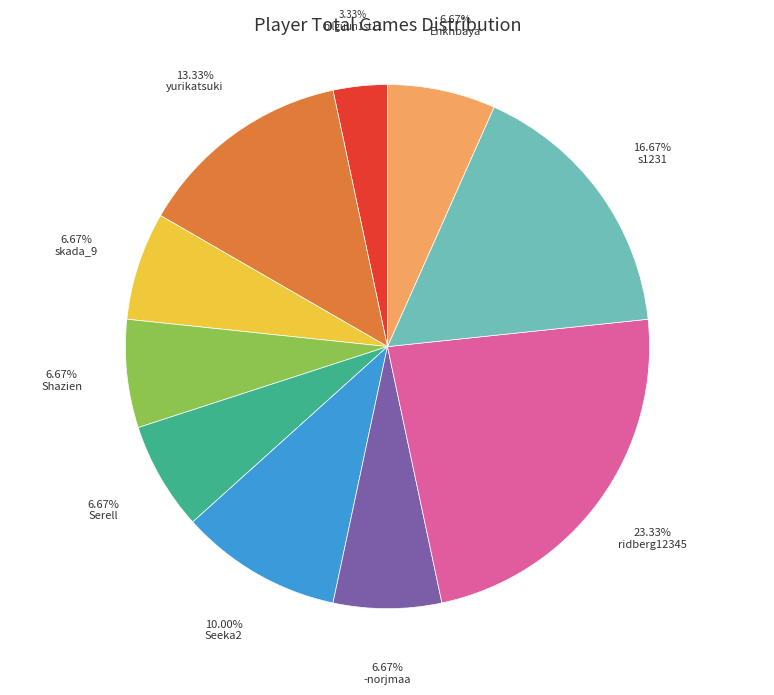

Does any single category account for the majority?

No